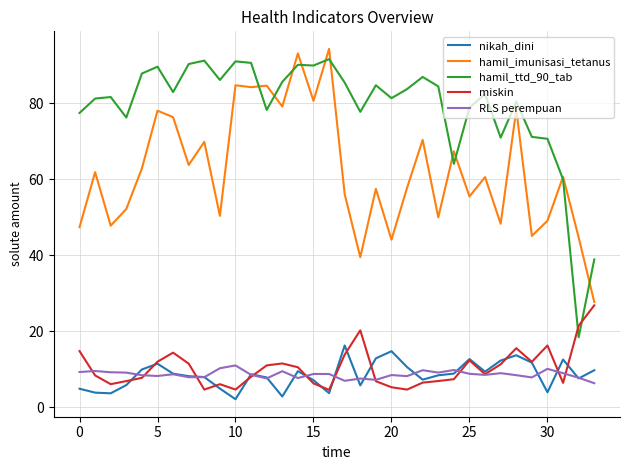

Which series has the widest spread of values?

hamil_ttd_90_tab